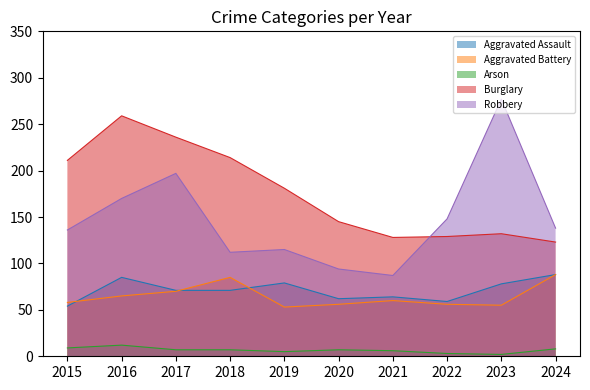

What is the highest value of the Burglary series?

259